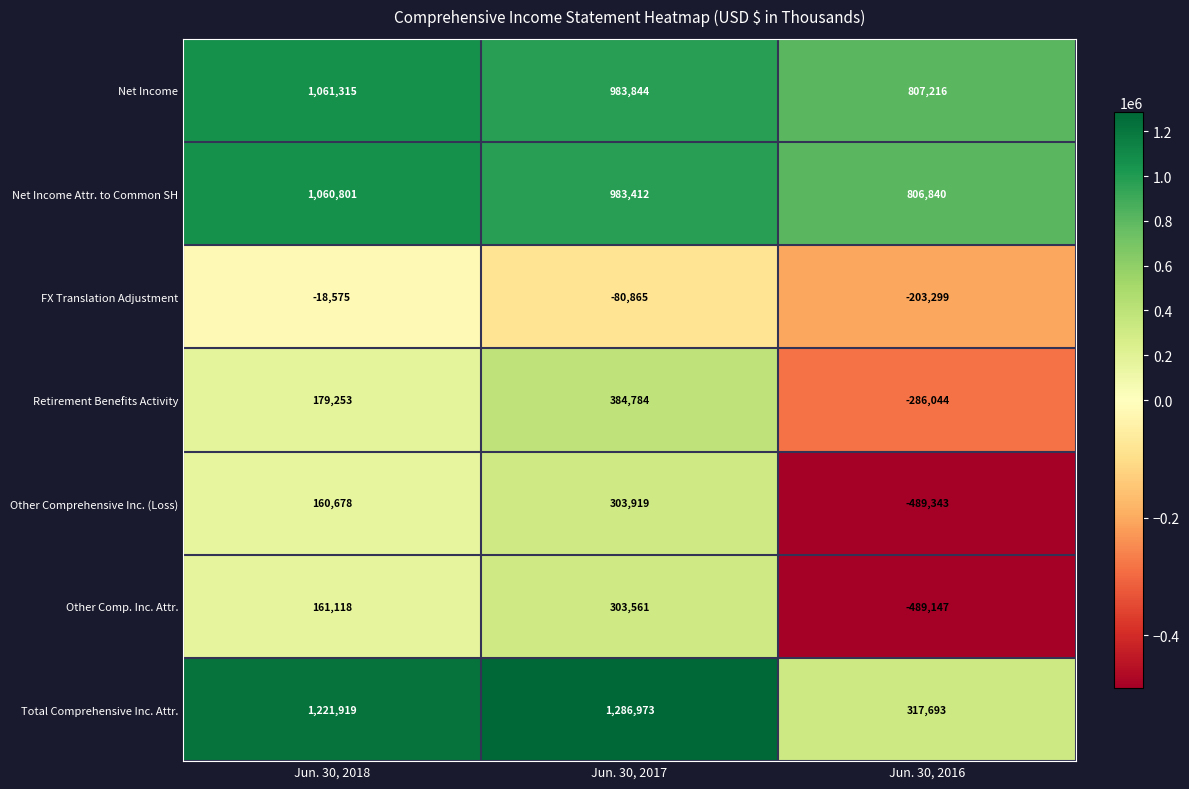

What is the total value across all series at Jun. 30, 2018?

3826509